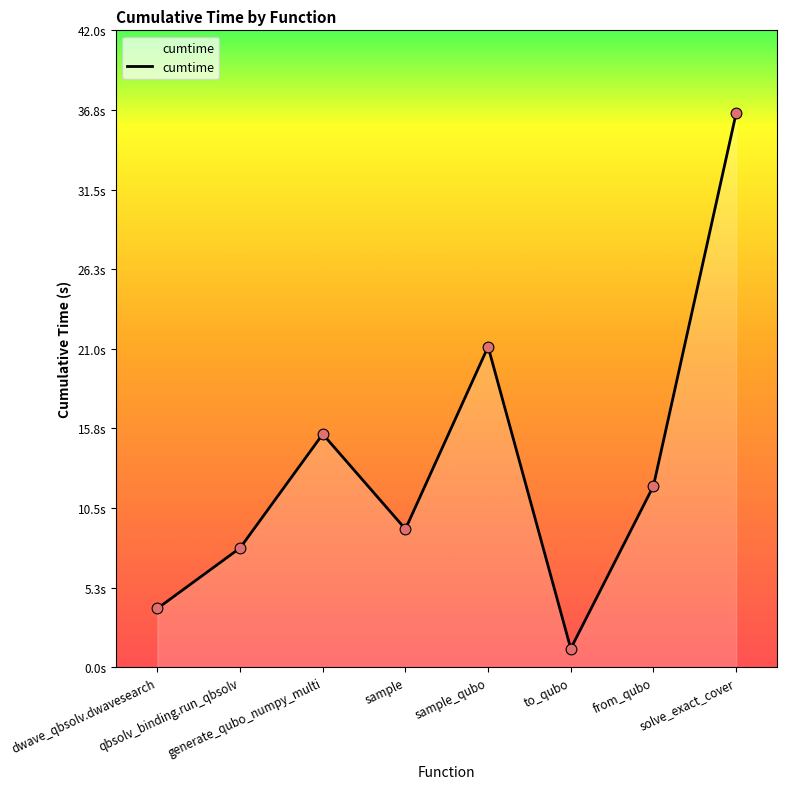

Is this an area chart (filled region under the line)?

Yes